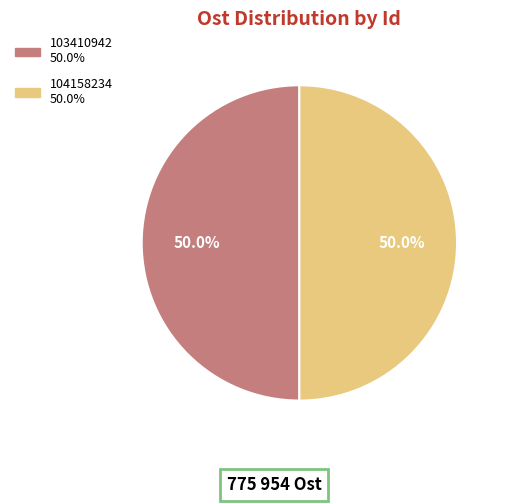

How much of the chart is everything except 104158234?

50.0%